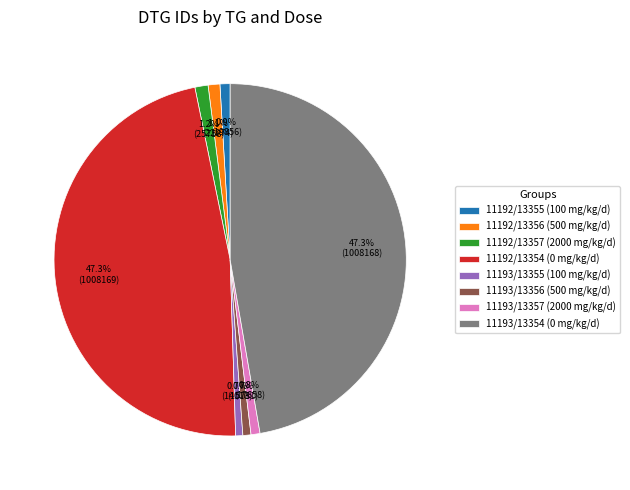

Do 11192/13357 (2000 mg/kg/d) and 11193/13356 (500 mg/kg/d) together represent more than half of the pie?

No